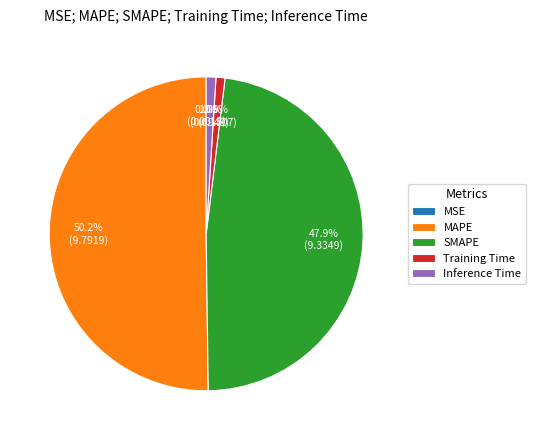

Which slice is the largest?

MAPE